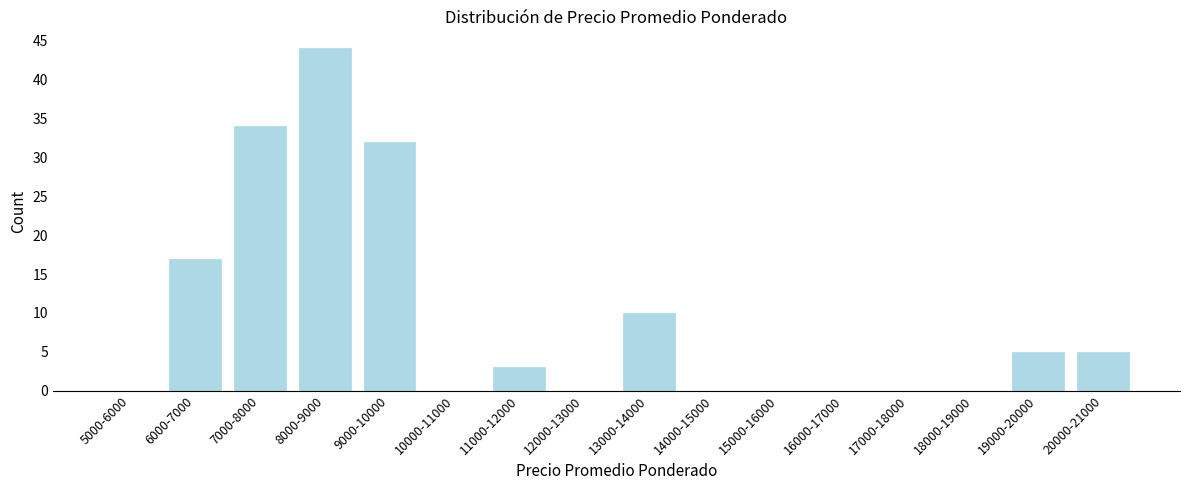

Reading left to right, list all the values displayed in this chart.

5000-6000=0	6000-7000=17	7000-8000=34	8000-9000=44	9000-10000=32	10000-11000=0	11000-12000=3	12000-13000=0	13000-14000=10	14000-15000=0	15000-16000=0	16000-17000=0	17000-18000=0	18000-19000=0	19000-20000=5	20000-21000=5